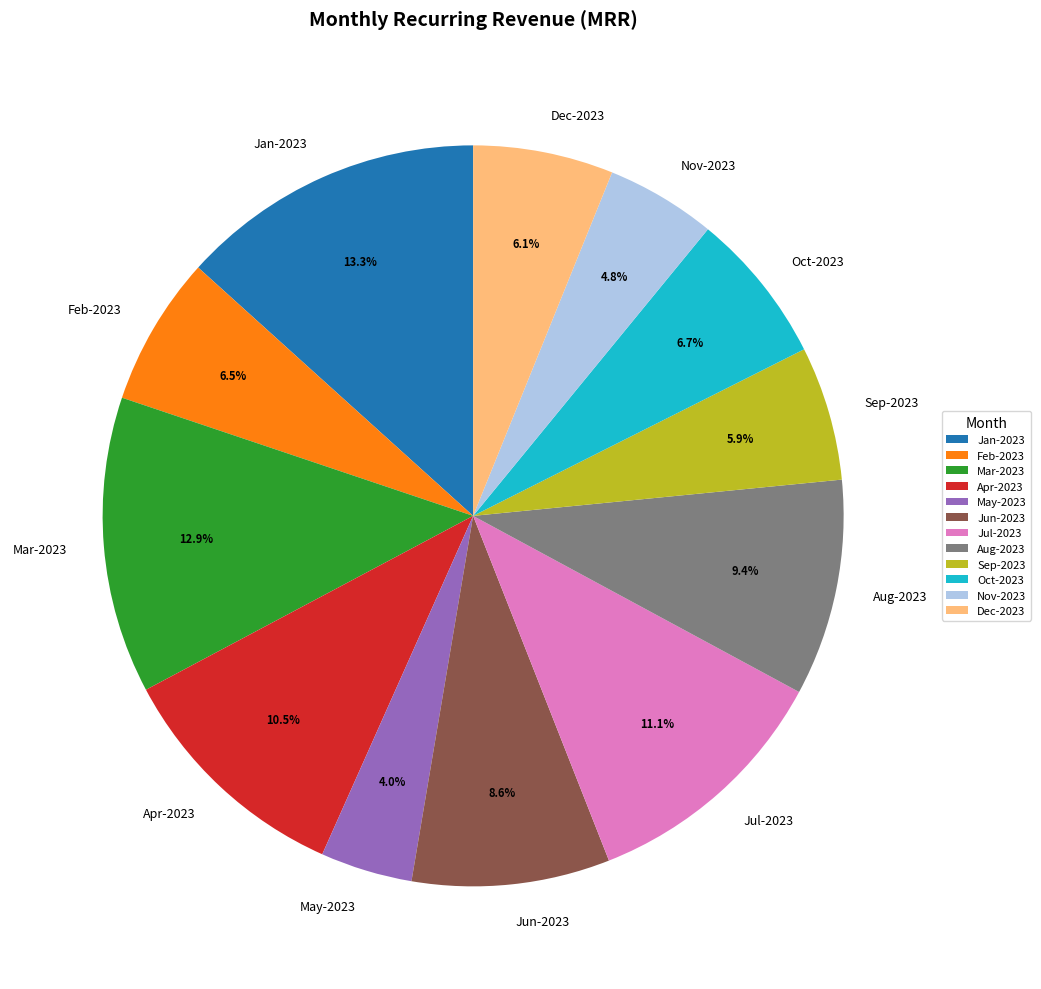

Which slice is the smallest?

May-2023